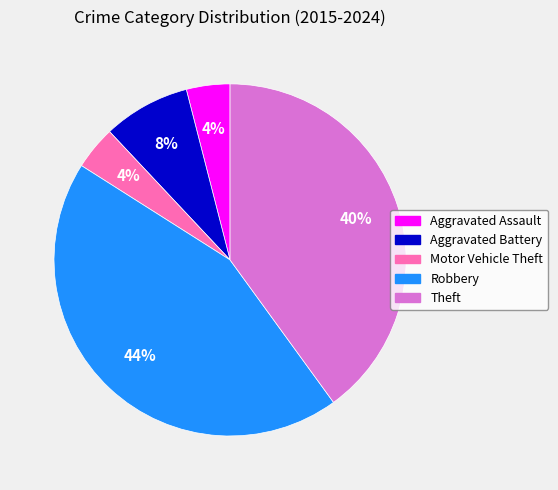

To the nearest percent, what portion does Motor Vehicle Theft represent?

4%